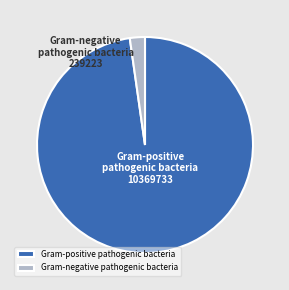

What is the smallest slice in the pie chart?

Gram-negative pathogenic bacteria